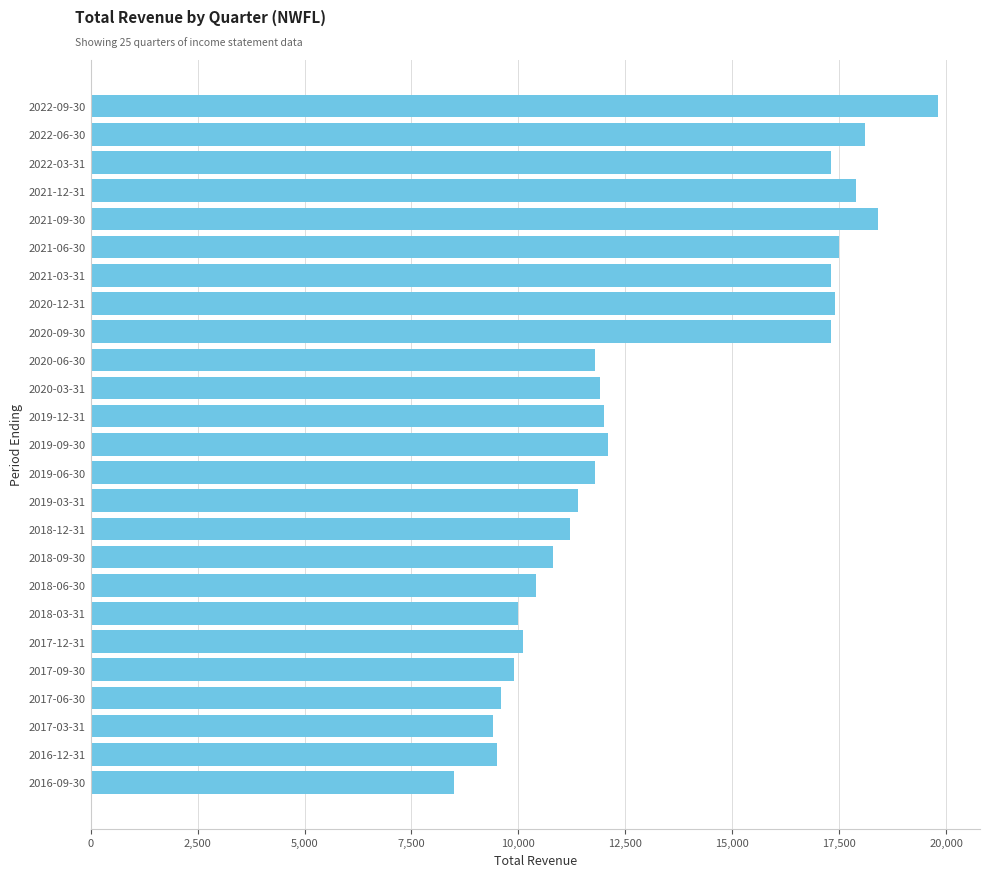

The value at 2020-09-30 is 29618. True or false?

False